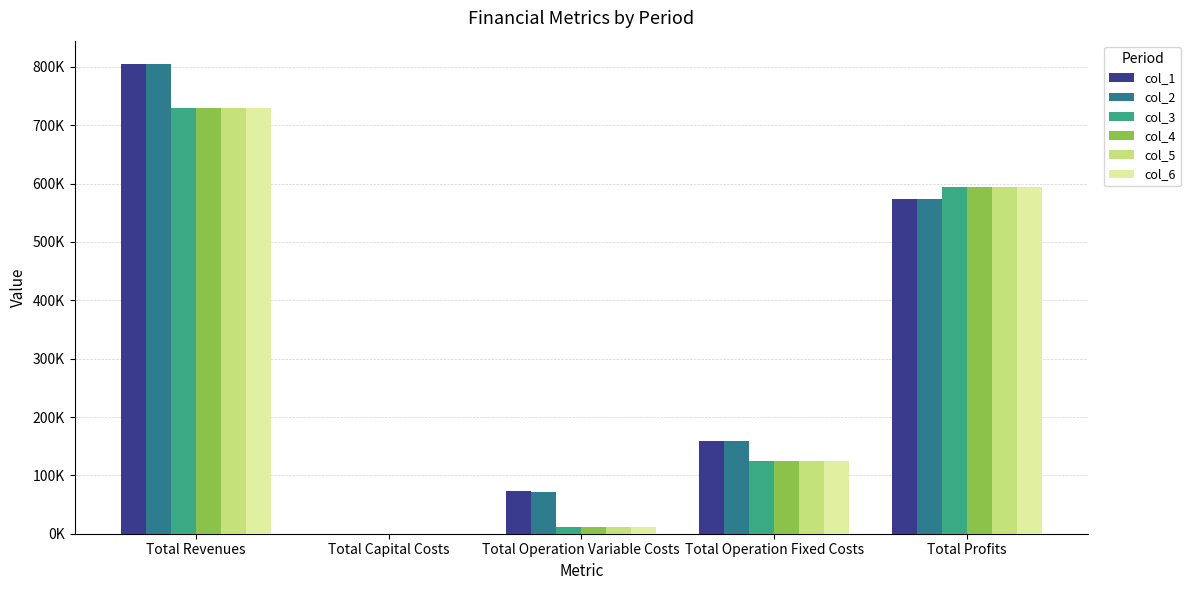

What is the label of the 3rd bar from the left?

Total Operation Variable Costs